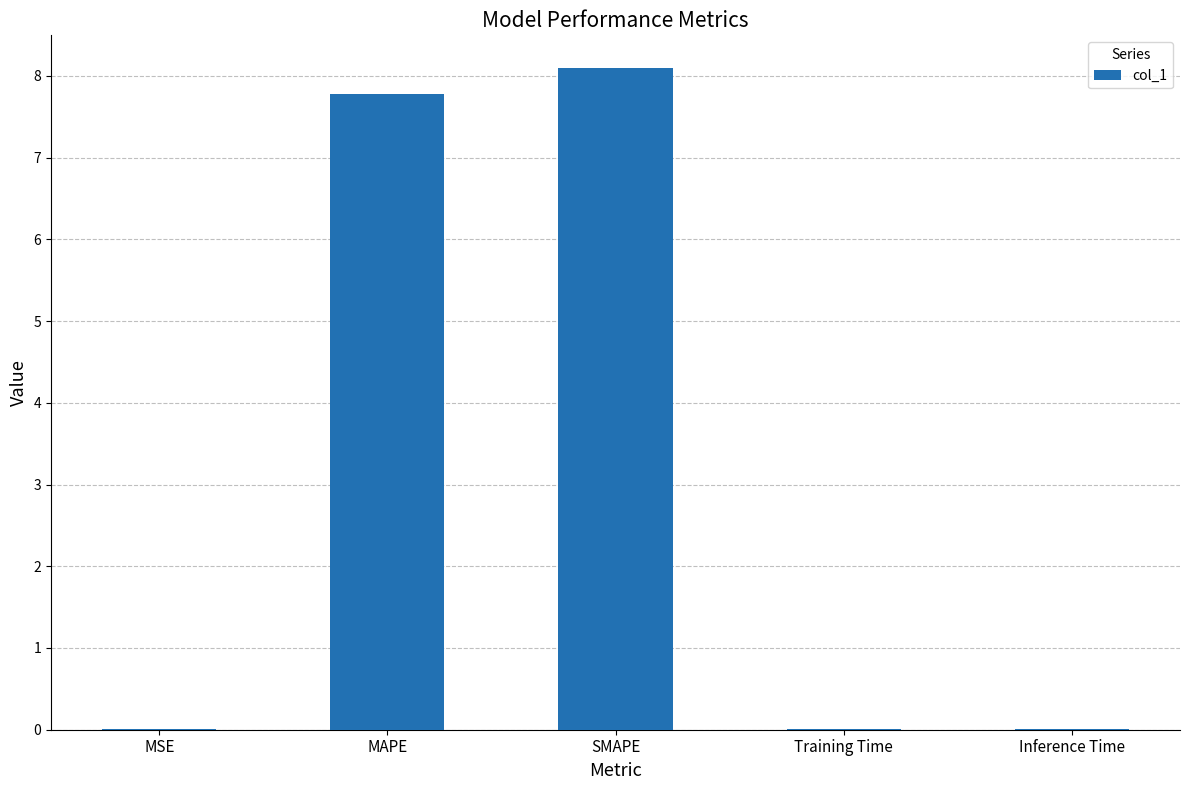

Which has a higher value, SMAPE or MAPE?

SMAPE